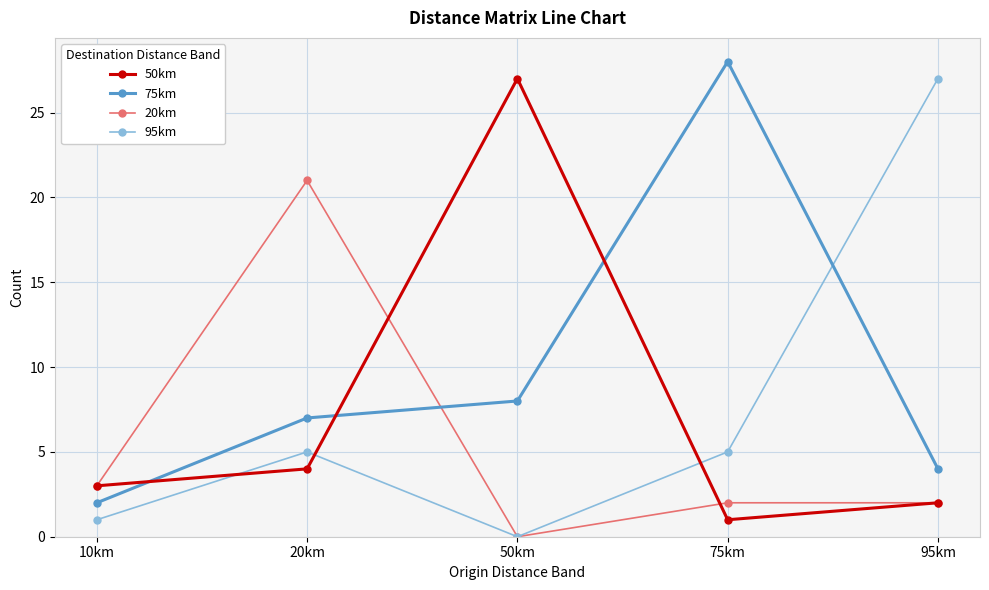

Read the 75km value at 20km, to the nearest 10.

10